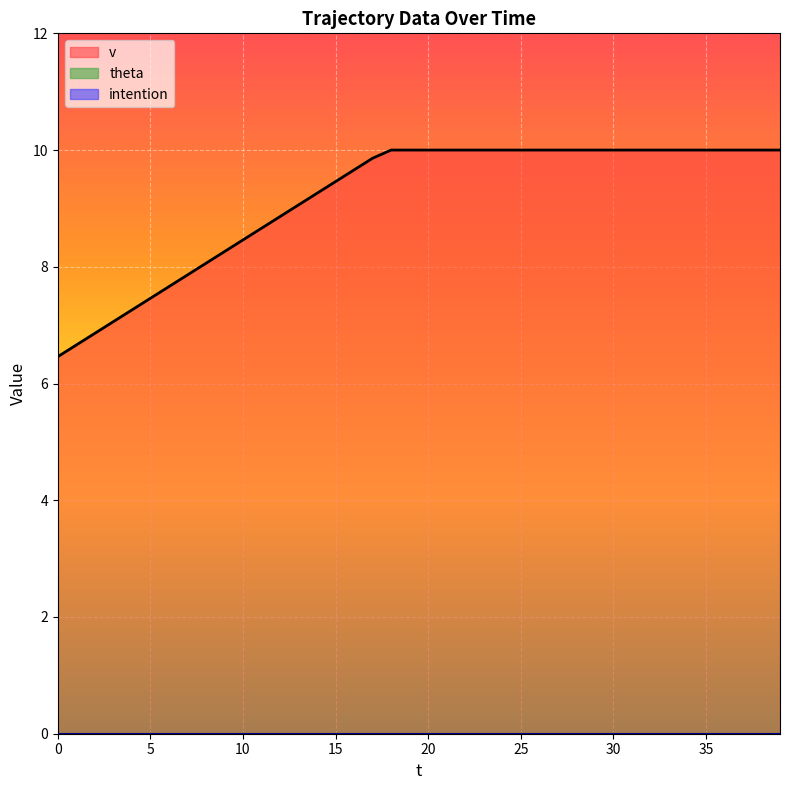

How many lines are shown in the chart?

3